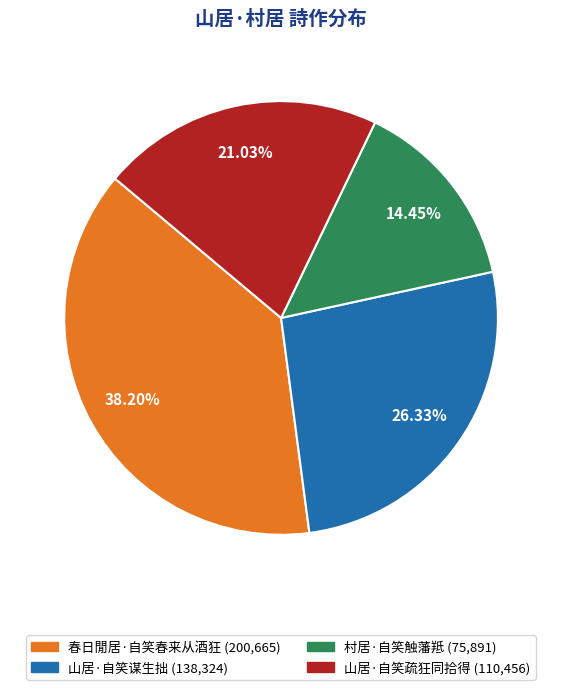

To the nearest percent, what portion does 春日閒居·自笑春来从酒狂 represent?

38%